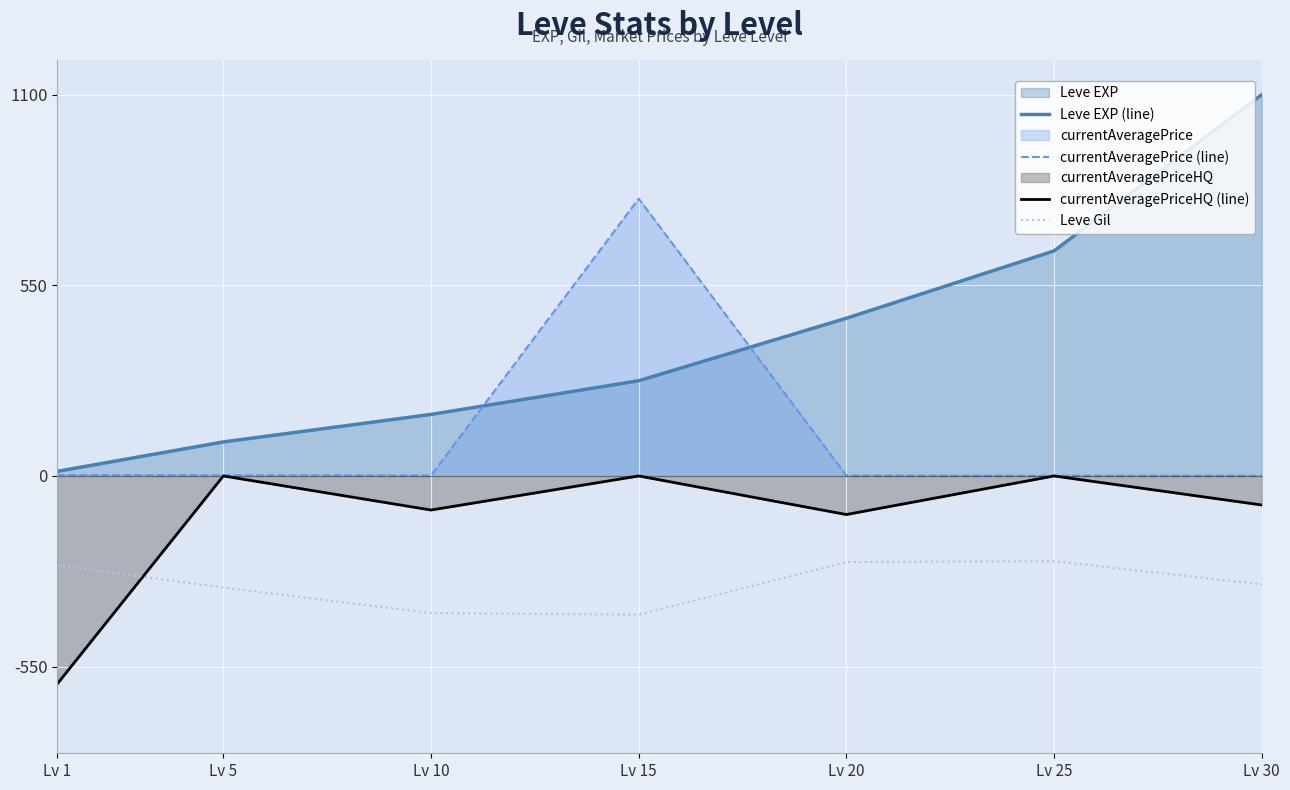

What is the maximum value for Leve EXP (line)?

1100.0